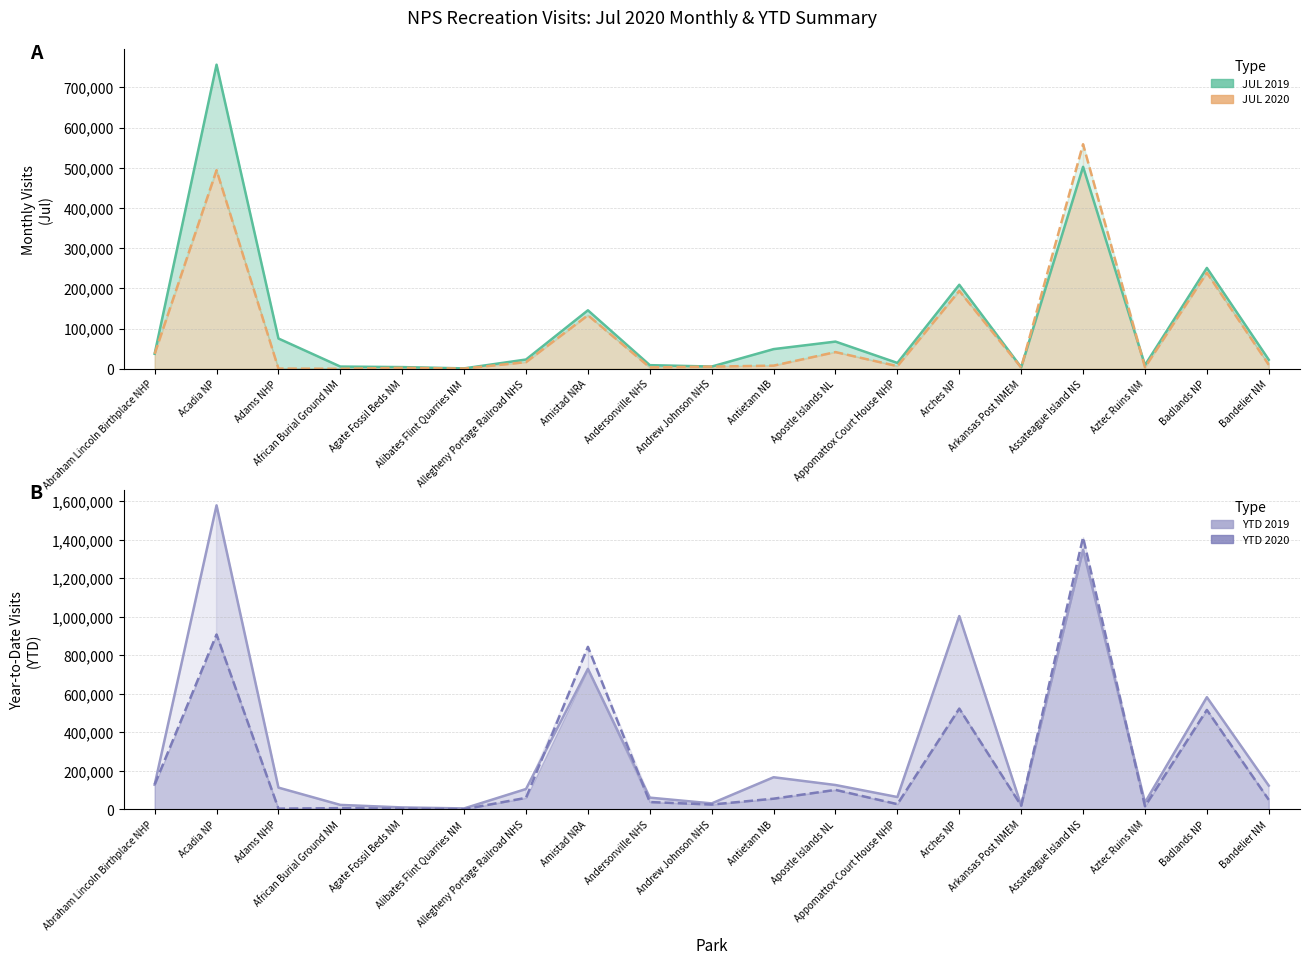

Between Adams NHP and Assateague Island NS, which series saw the biggest shift?

YTD 2020